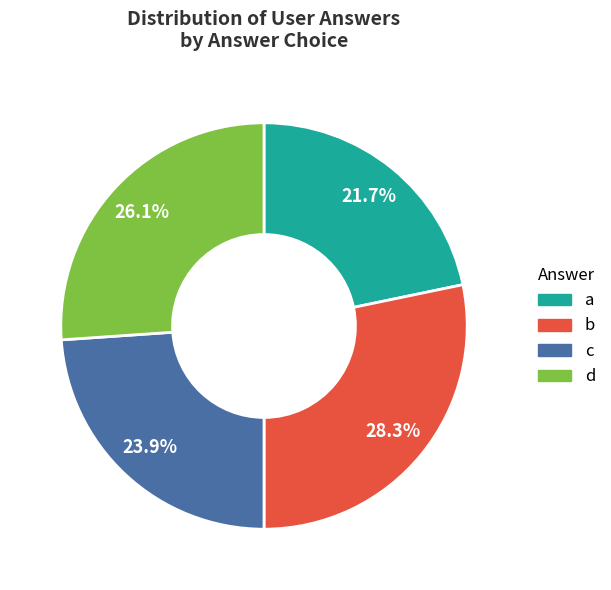

Is there any slice that represents more than half of the pie?

No